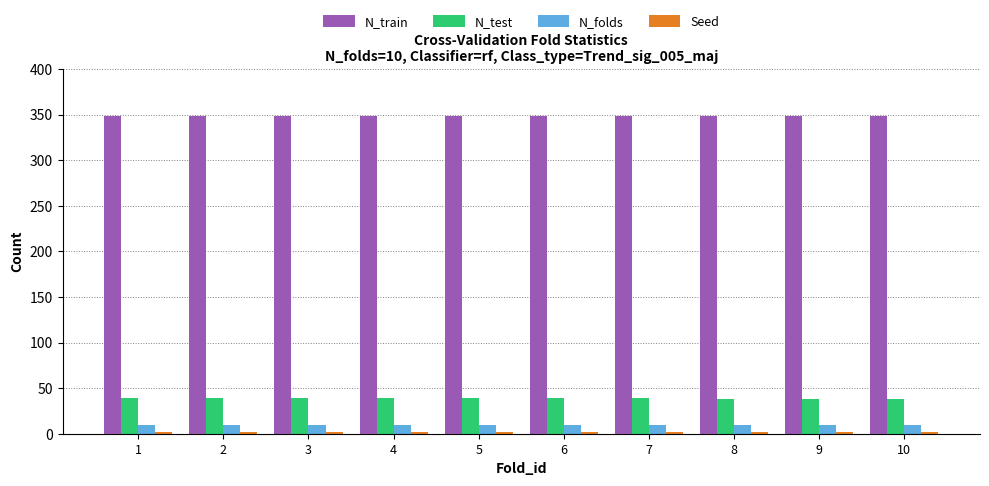

Which series has the largest total across all categories?

N_train